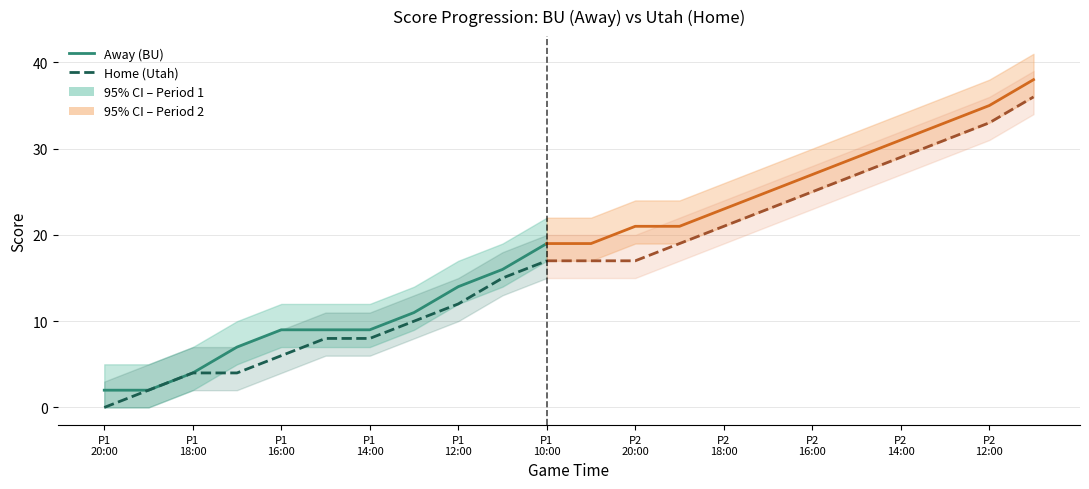

True or false: Away (BU) has more than 1 interior local peaks.

False